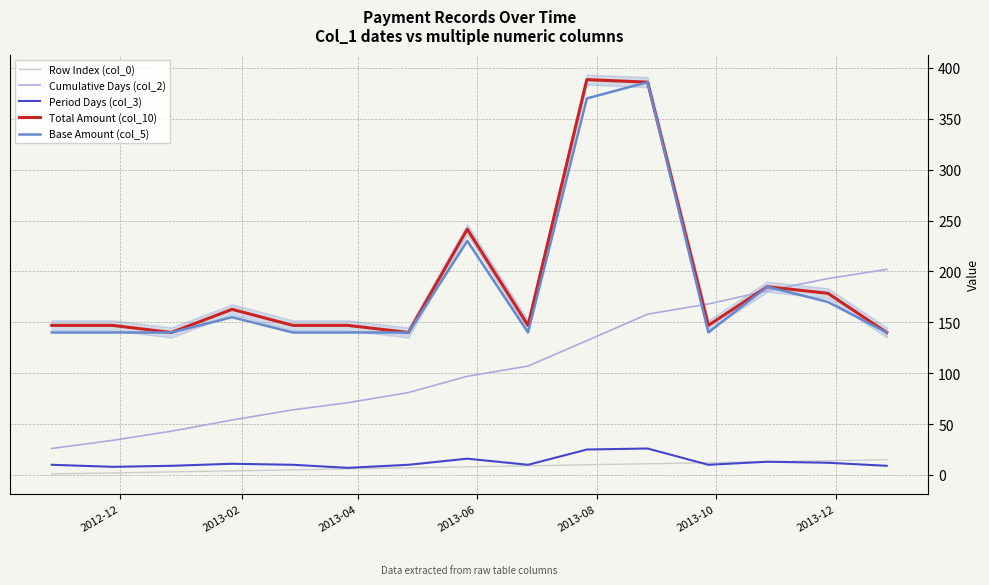

Which series has the largest total across all categories?

Total Amount (col_10)